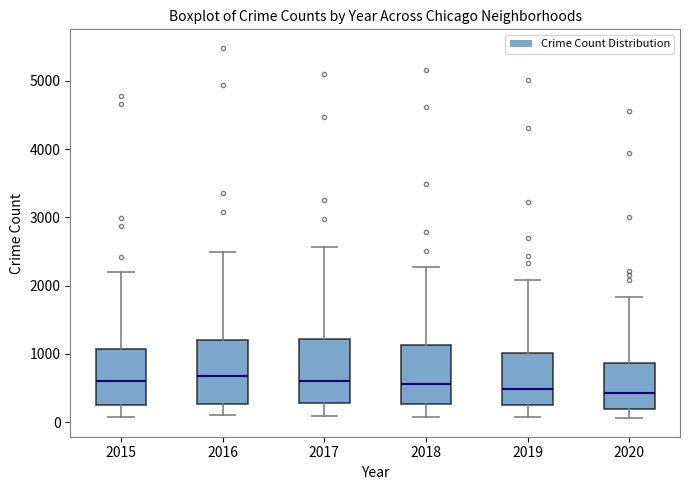

Reading left to right, read every box against the y-axis: the position of its median line, the range the box covers, and the ends of its whiskers. The values are not printed on the chart, so give them approximately, as read against the axis.

2015: median 600, box 300 to 1100, whiskers 100 to 2200
2016: median 700, box 300 to 1200, whiskers 100 to 2500
2017: median 600, box 300 to 1200, whiskers 100 to 2600
2018: median 600, box 300 to 1100, whiskers 100 to 2300
2019: median 500, box 300 to 1000, whiskers 100 to 2100
2020: median 400, box 200 to 900, whiskers 100 to 1800